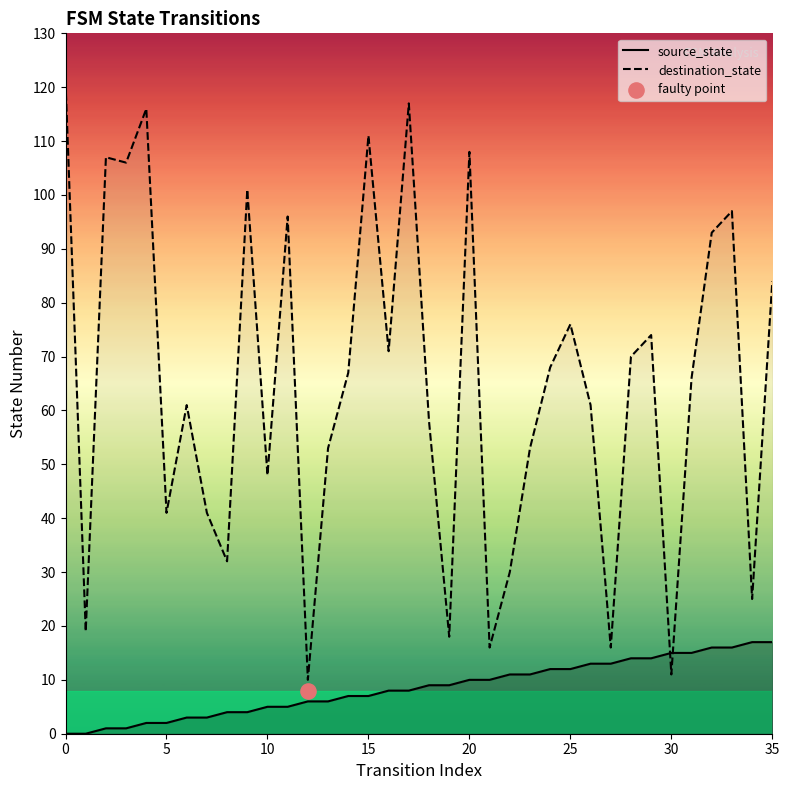

At which category is the sum across all series the highest?

17